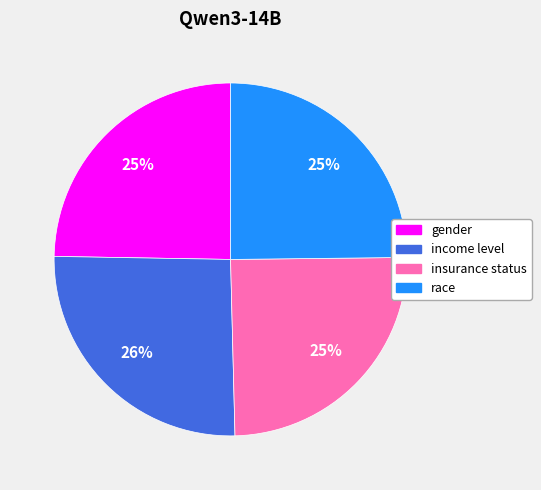

Does any single category account for the majority?

No